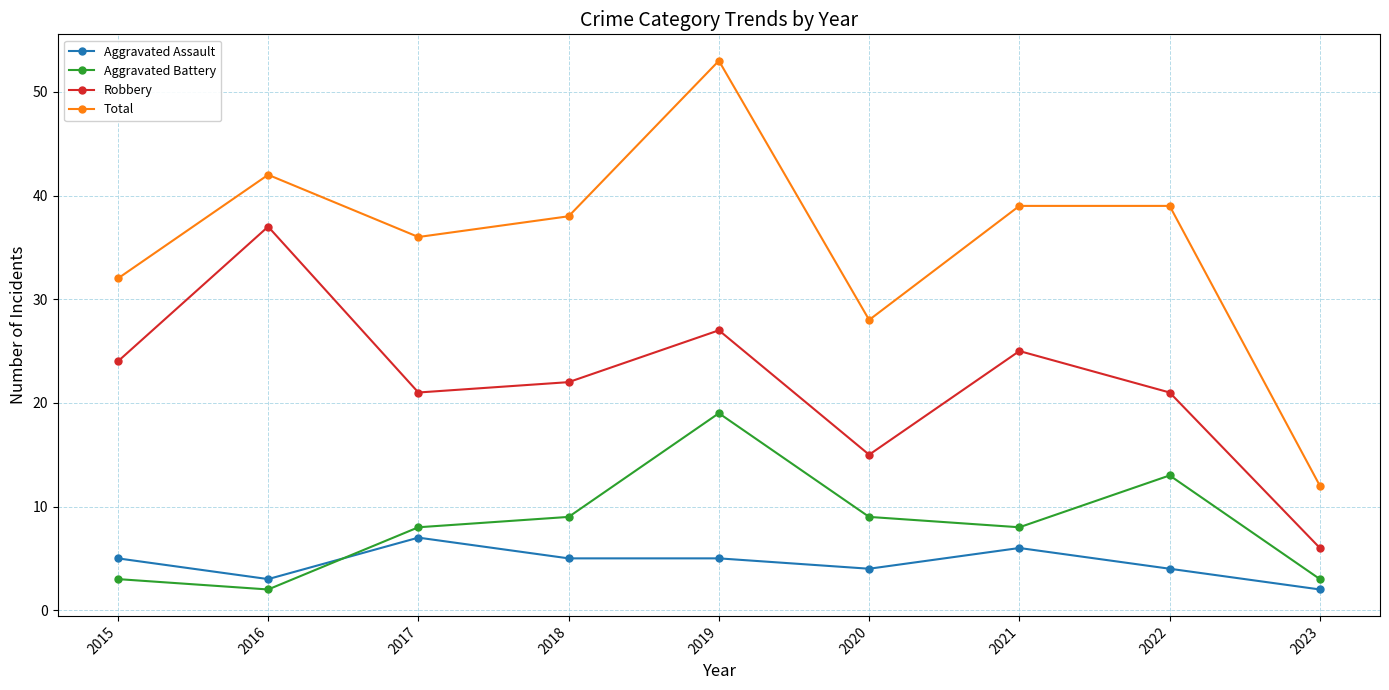

Rank the series by their maximum value, from highest to lowest.

Total, Robbery, Aggravated Battery, Aggravated Assault